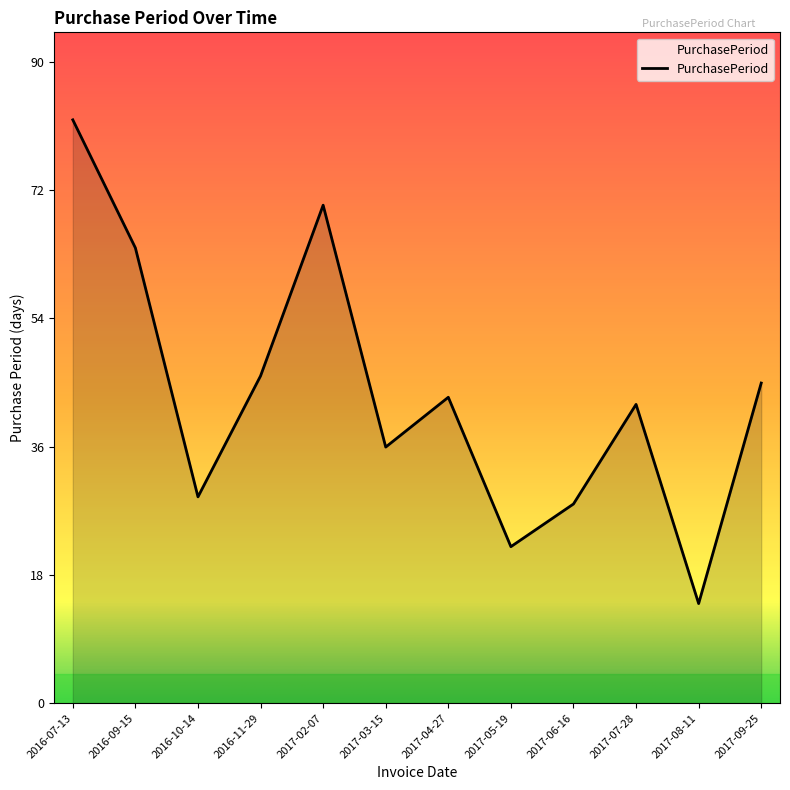

List the labels in order of value, largest first.

2016-07-13, 2017-02-07, 2016-09-15, 2016-11-29, 2017-09-25, 2017-04-27, 2017-07-28, 2017-03-15, 2016-10-14, 2017-06-16, 2017-05-19, 2017-08-11